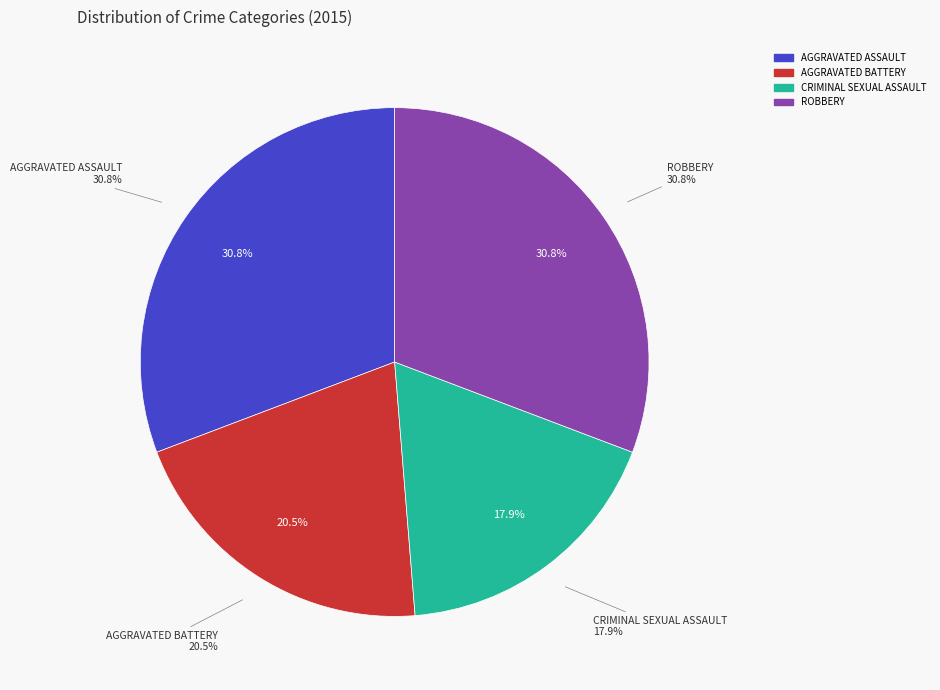

What is the ratio of the value at Robbery to the value at Criminal Sexual Assault?

1.7